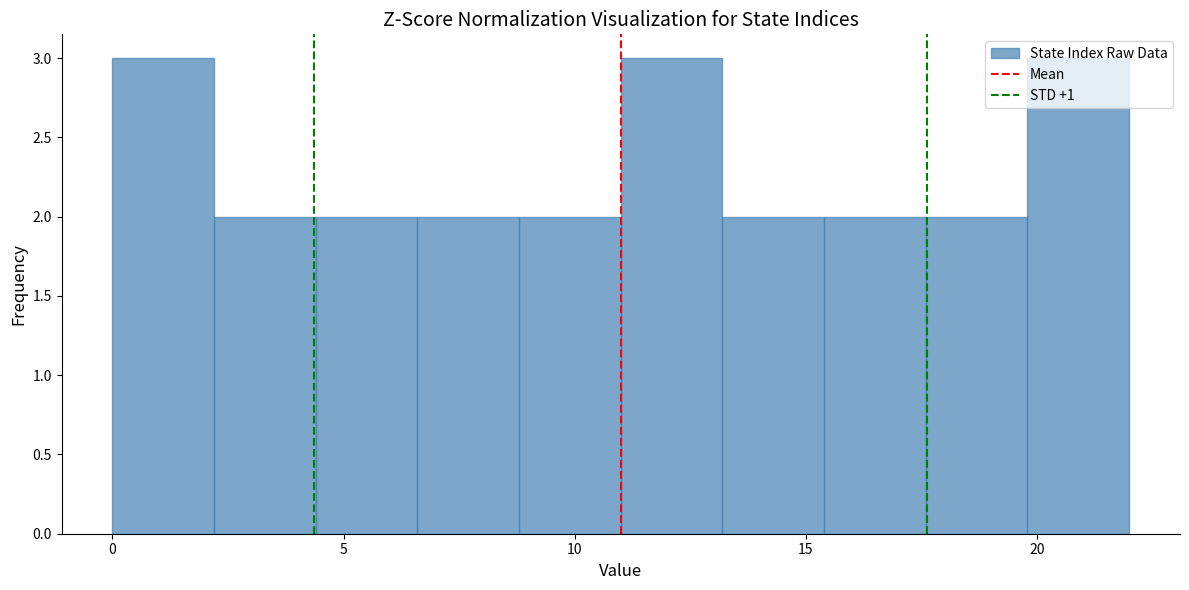

What is the height of the bar covering 0.0 to 2.2 on the x-axis? Neither the bar edges nor the heights are printed on the chart, so give them approximately, as read against the axes.

3